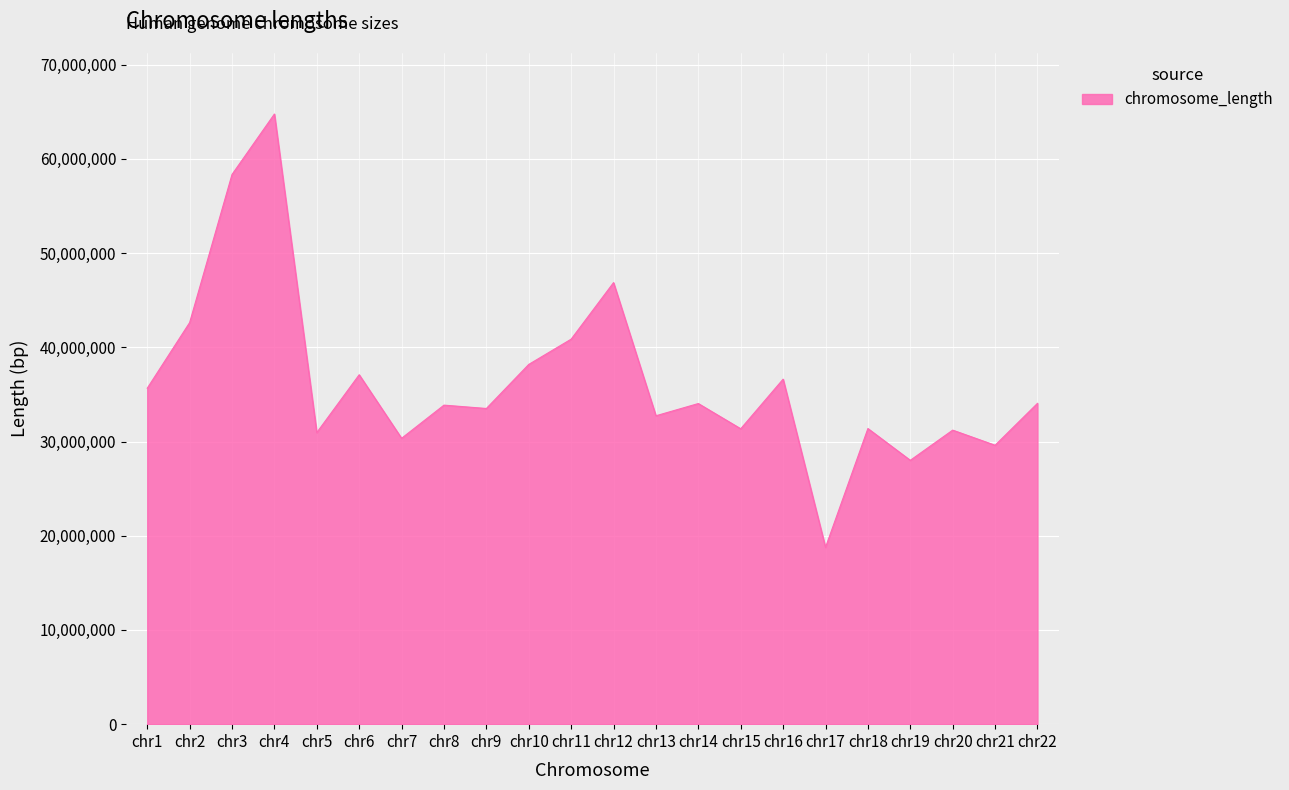

How many lines are shown in the chart?

1